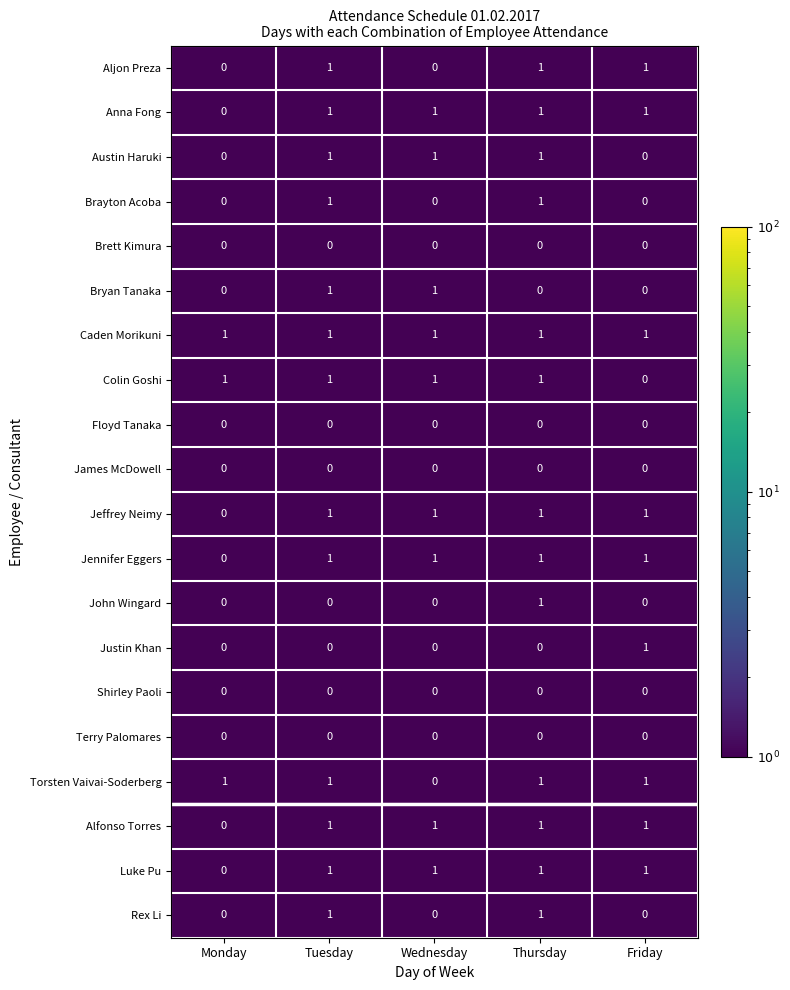

What is the total value across all series at Tuesday?

13